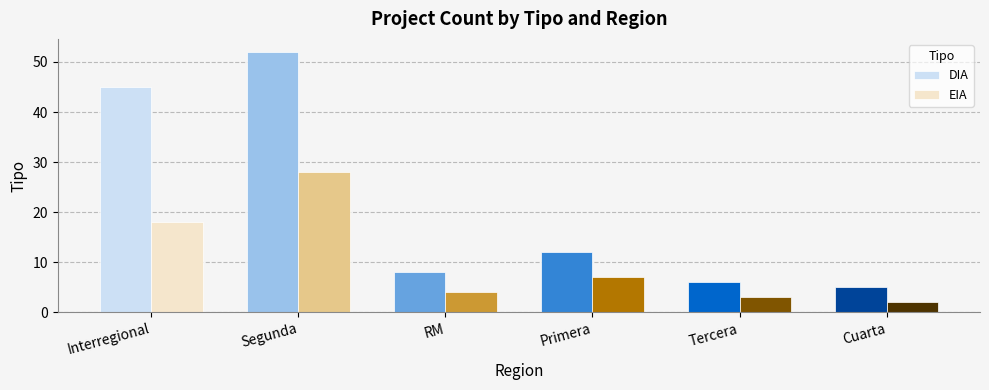

Is it true that DIA equals 5 at Cuarta?

True